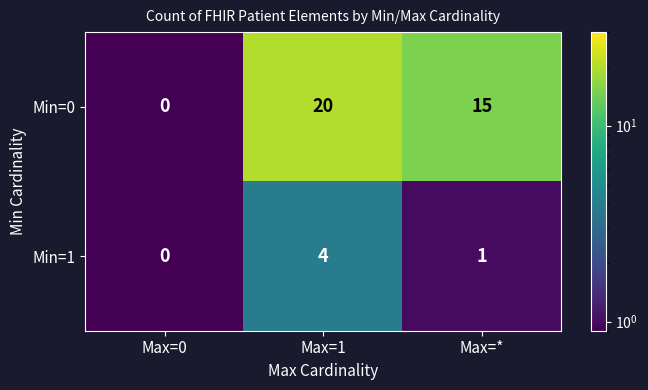

What is the difference between the Min=1 values at Max=1 and Max=*?

3